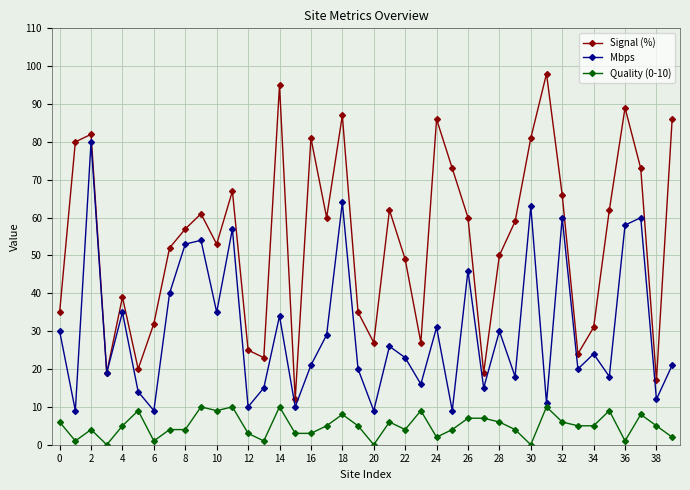

True or false: Quality (0-10) and Signal (%) intersect in this chart.

False